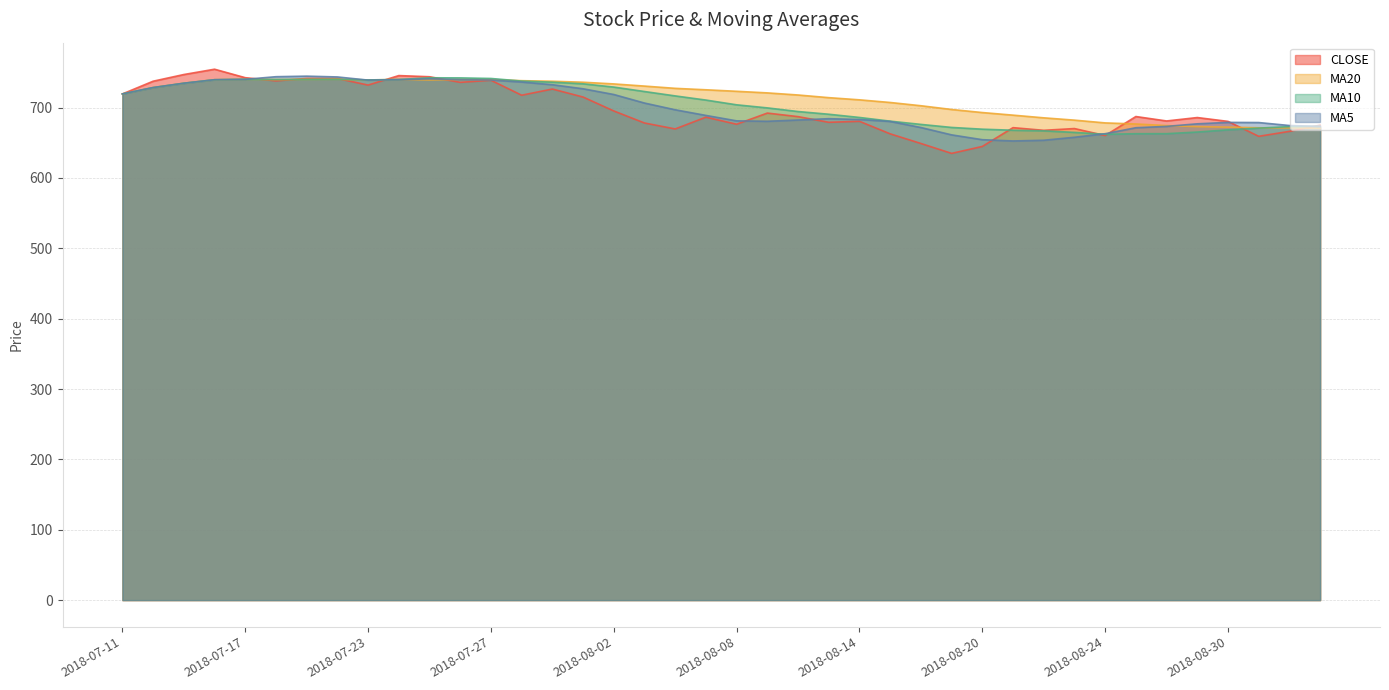

How many data points in ma10 are above 710?

20